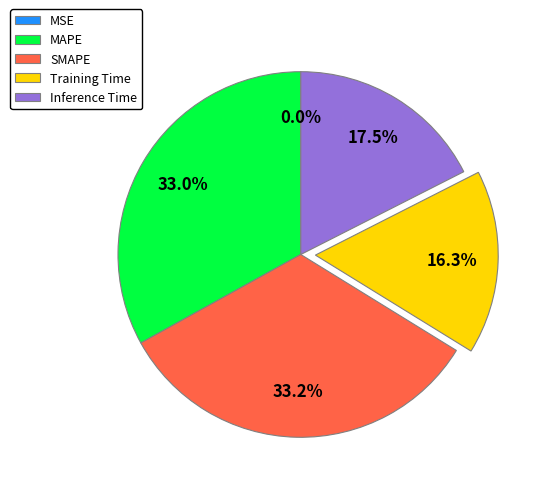

What portion of the pie excludes Training Time?

83.7%